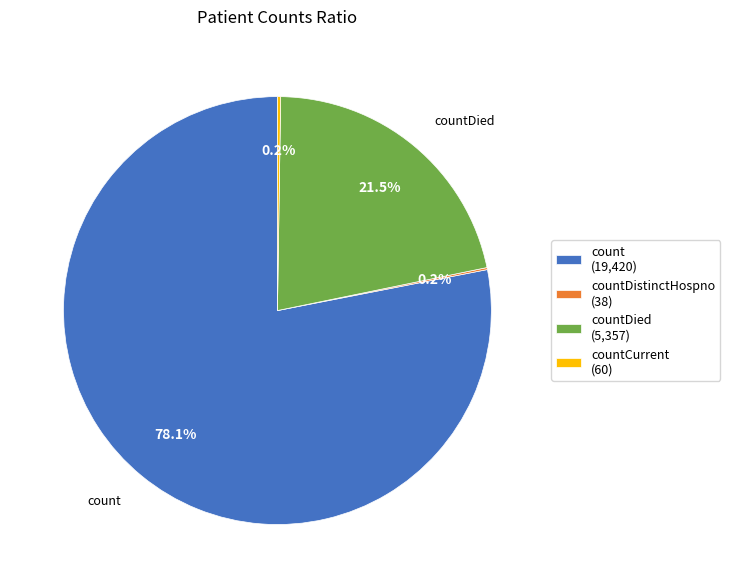

Which category has the biggest portion of the pie?

count (19,420)